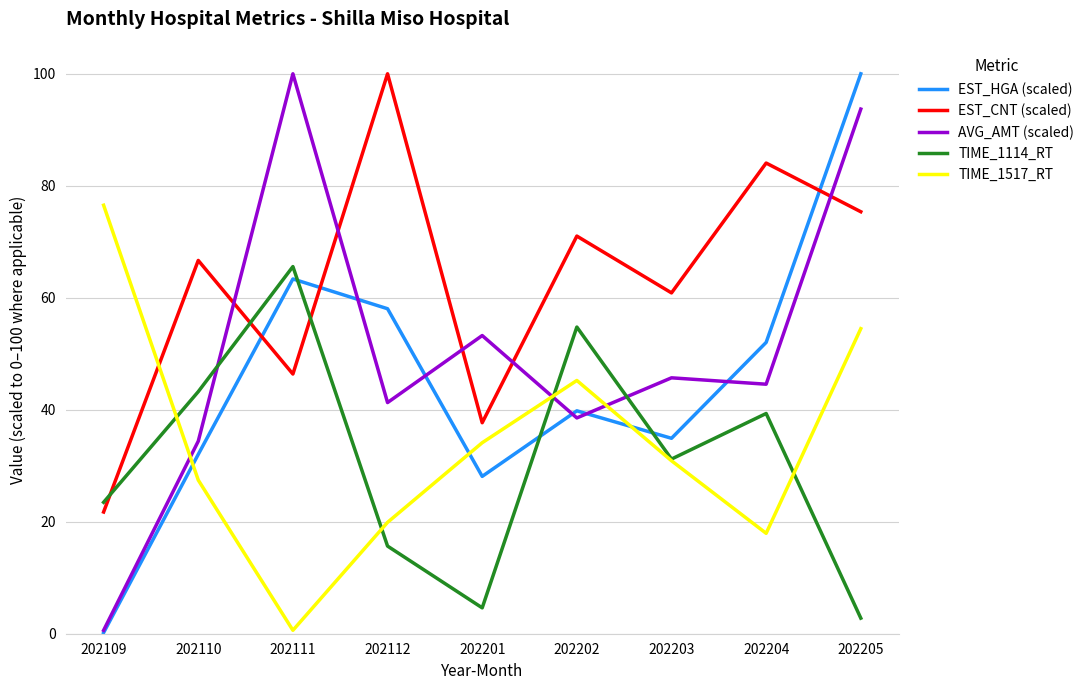

What are all the series names shown in the legend?

EST_HGA (scaled), EST_CNT (scaled), AVG_AMT (scaled), TIME_1114_RT, TIME_1517_RT